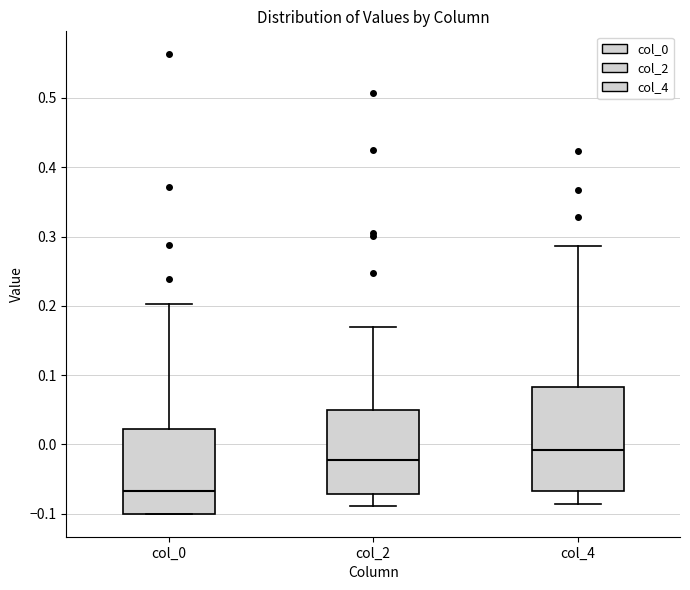

Reading left to right, transcribe this box plot: for each box, give where its median line is, the range the box spans, and where its two whiskers end, as read against the y-axis. The values are not printed on the chart, so give them approximately, as read against the axis.

col_0: median -0.07, box -0.10 to 0.02, whiskers -0.10 to 0.20
col_2: median -0.02, box -0.07 to 0.05, whiskers -0.09 to 0.17
col_4: median -0.01, box -0.07 to 0.08, whiskers -0.09 to 0.29